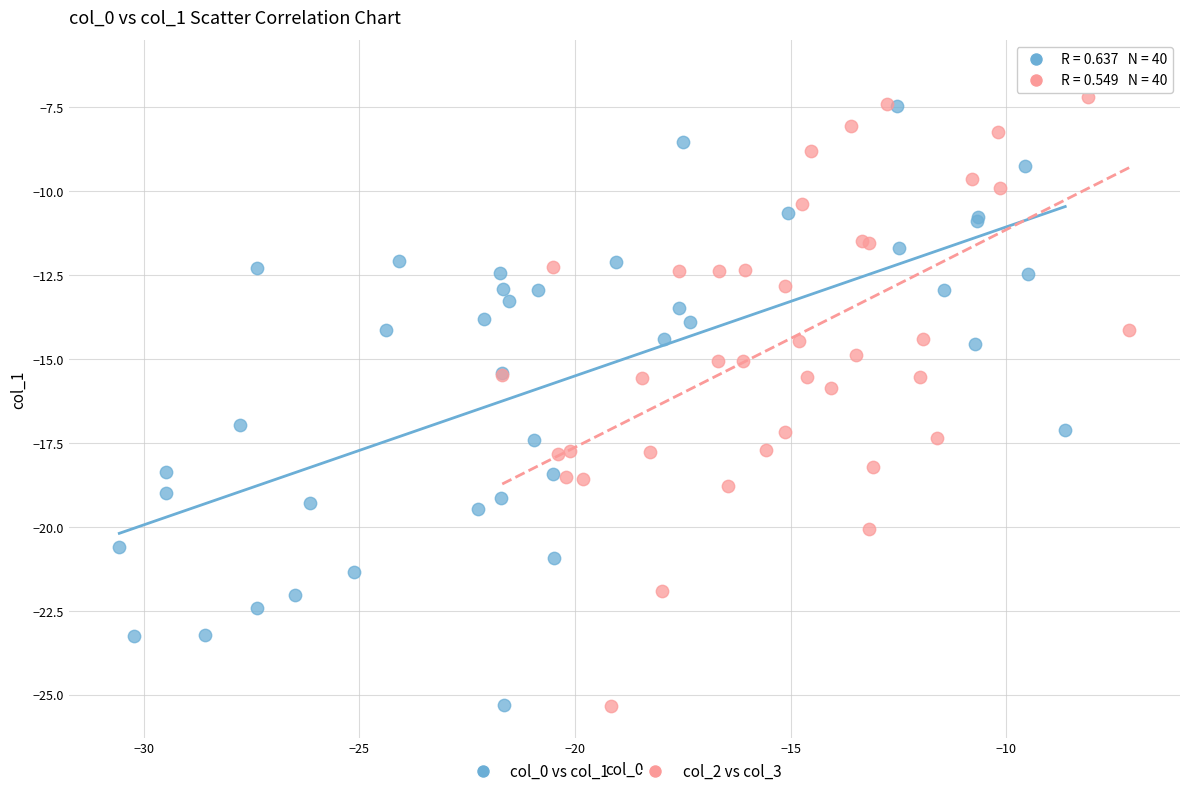

Which series reaches the maximum Y coordinate?

col_2 vs col_3